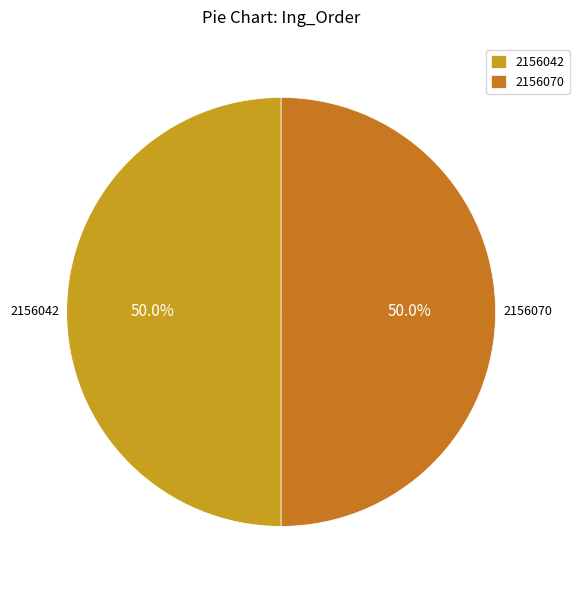

Which slice is the smallest?

2156042